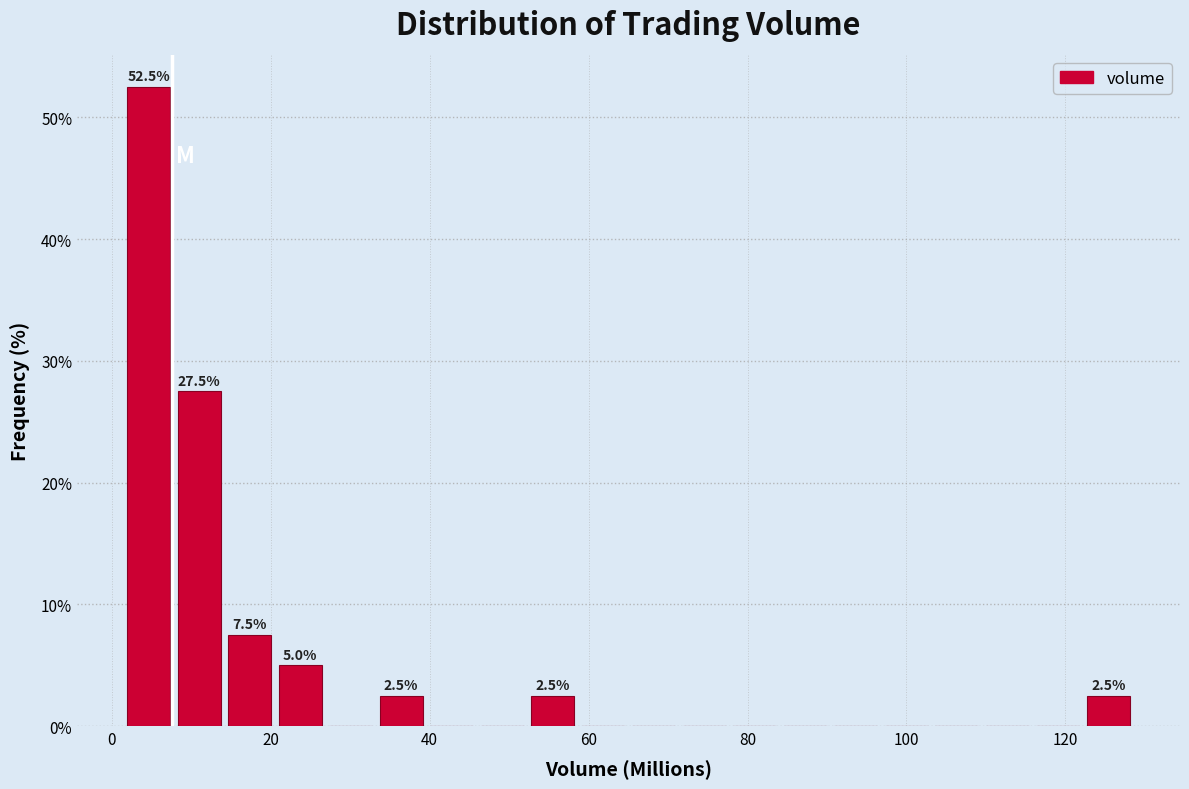

Around what value on the x-axis is the tallest bar? Give the approximate position of its centre, as read against the axis.

4